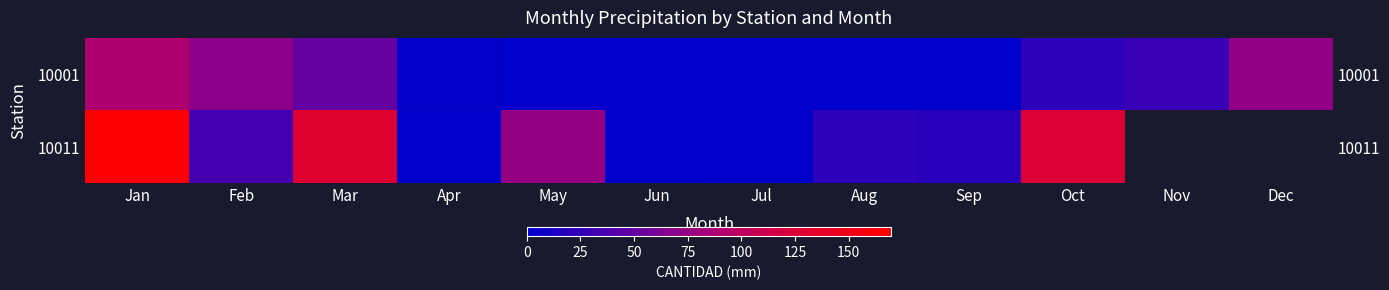

Which series has the largest range (max minus min)?

10011